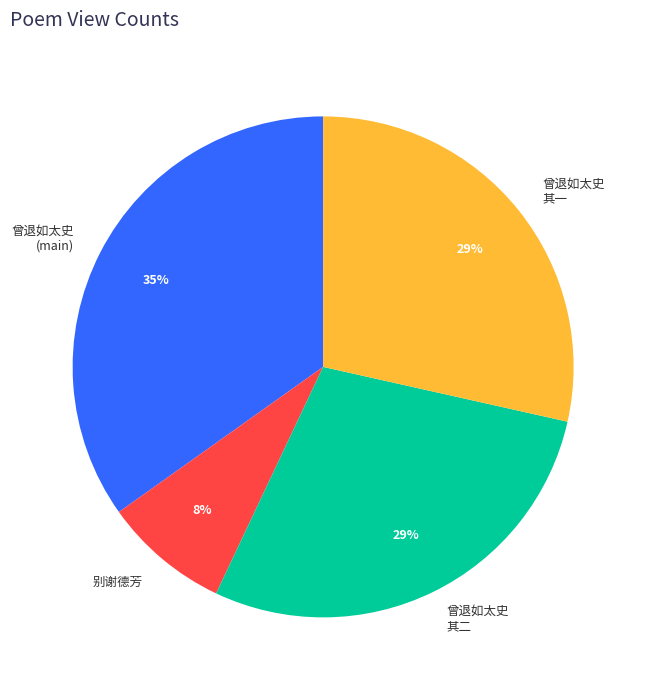

Which category has the smallest portion of the pie?

别谢德芳